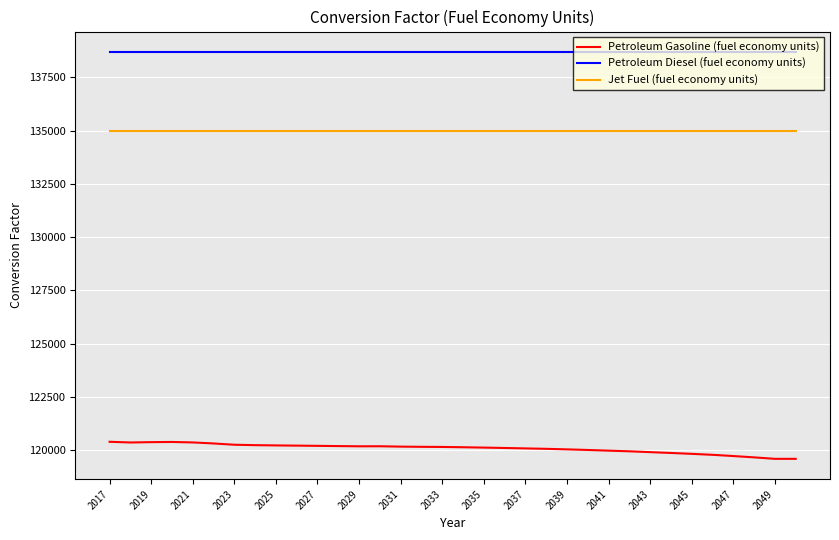

True or false: Jet Fuel (fuel economy units) and Petroleum Gasoline (fuel economy units) intersect in this chart.

False